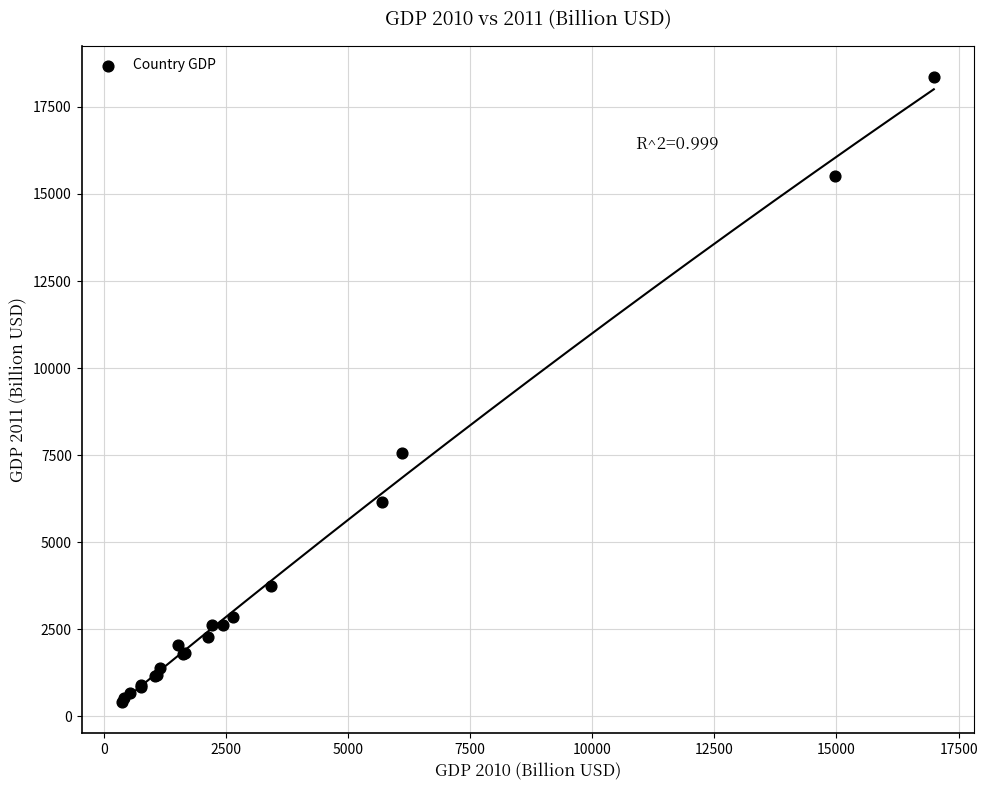

What Y value in the scatter plot is closest to 9384?

7572.6